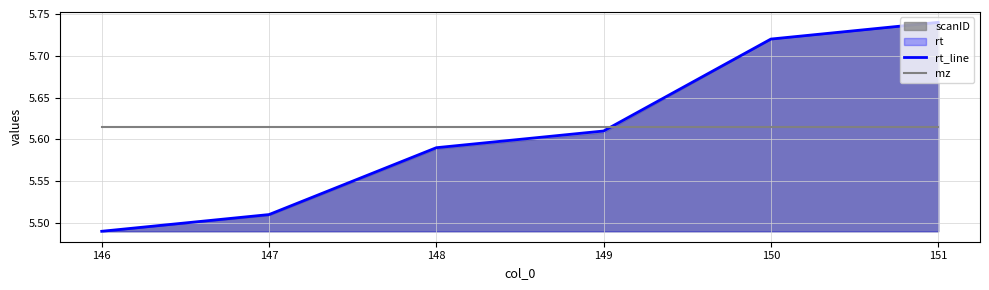

The mz series shows 3.6 at 147. True or false?

False